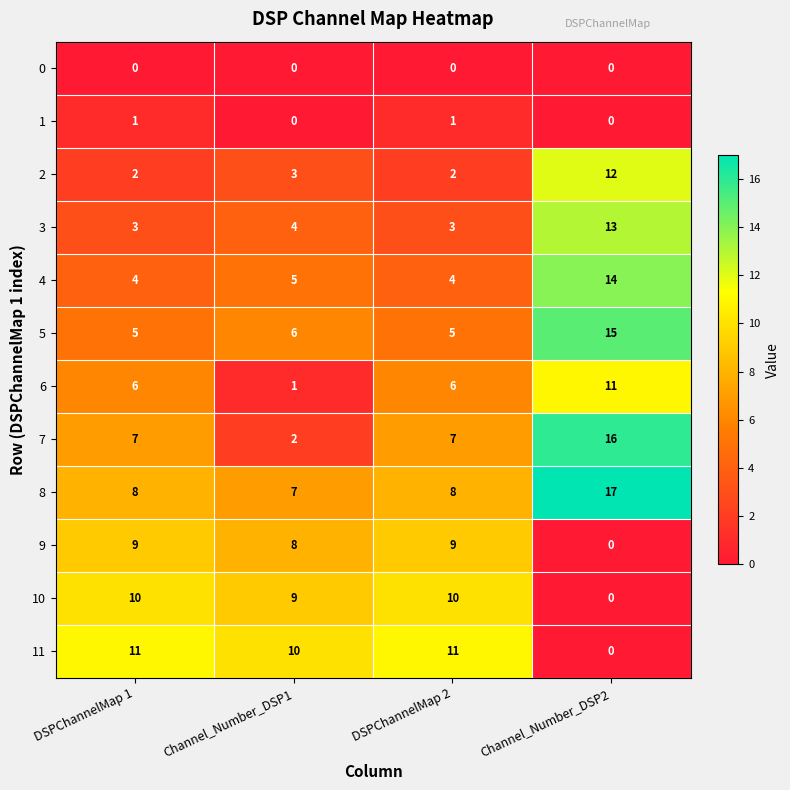

What is the difference between the highest and lowest values at Channel_Number_DSP1?

10